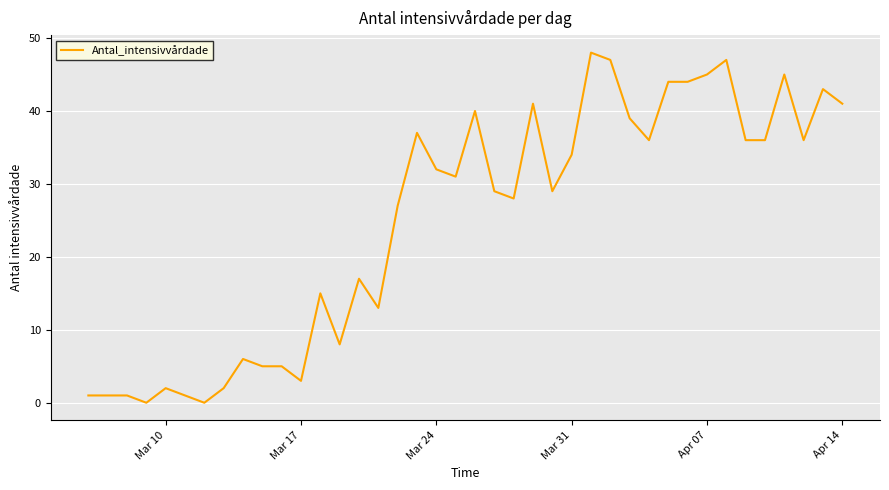

What is the difference between the maximum and minimum values?

48